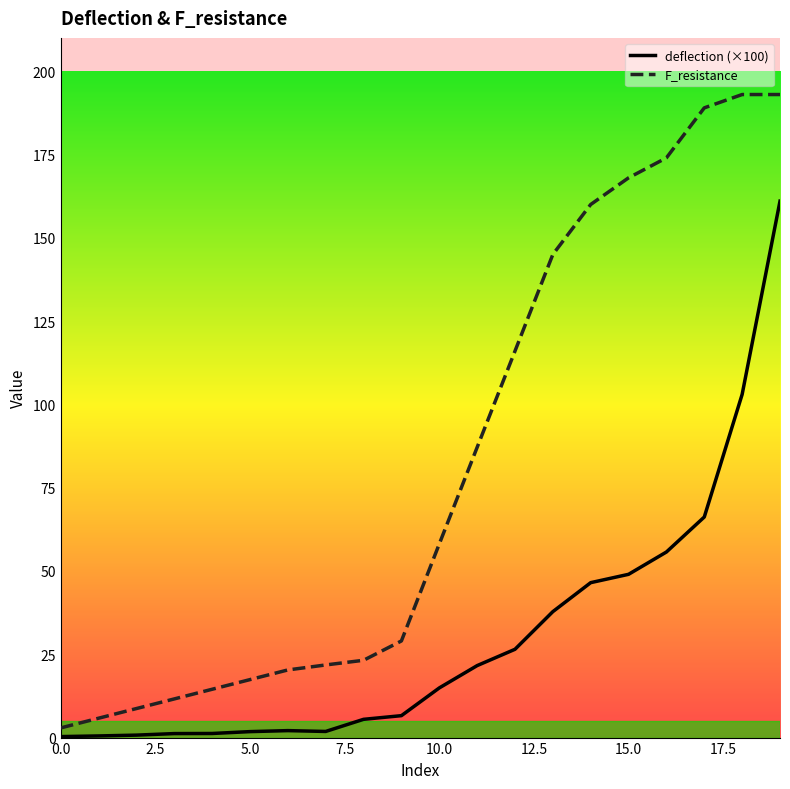

Which series has the largest total across all categories?

F_resistance